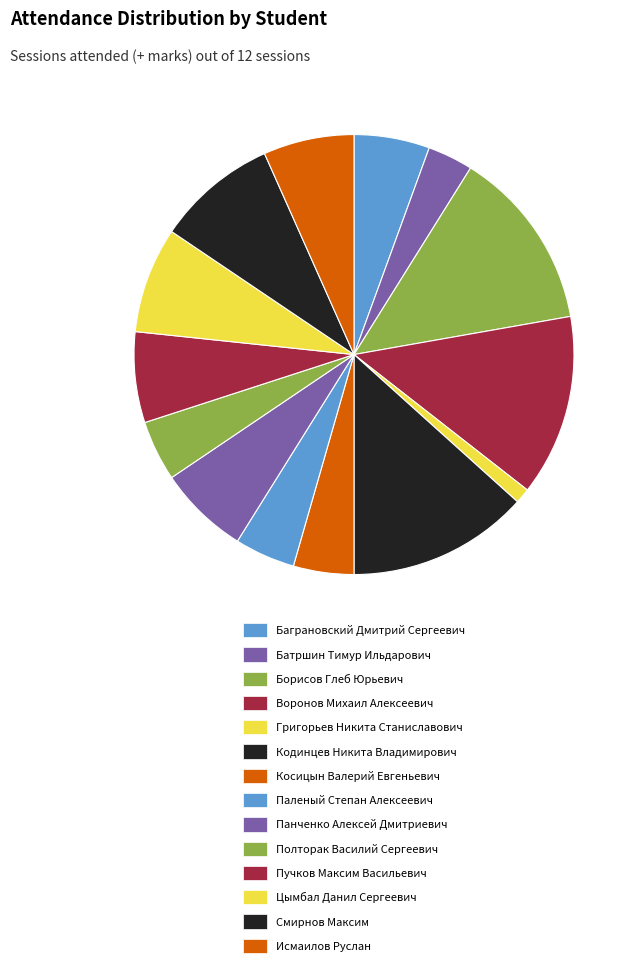

True or false: Григорьев Никита Станиславович accounts for 8% of the total.

False